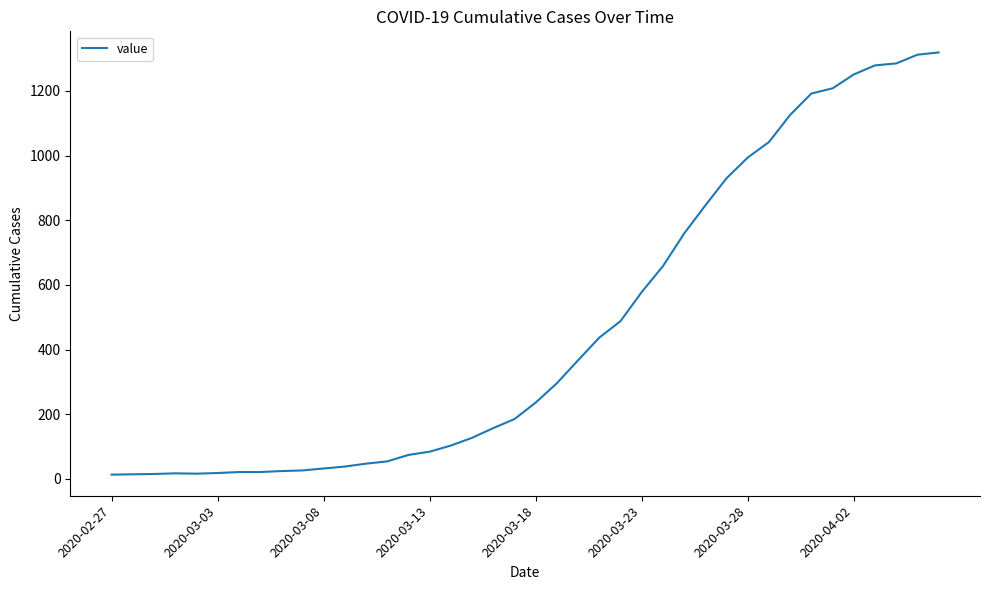

What is the difference between the maximum and minimum values?

1306